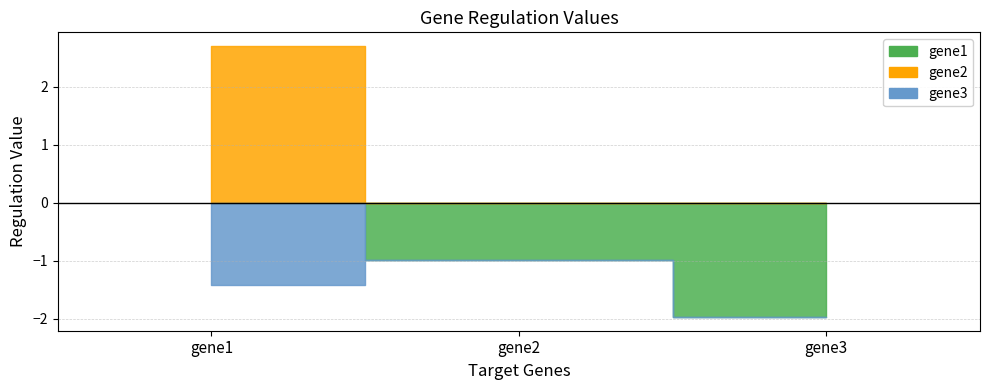

What is the smallest value displayed?

-2.0